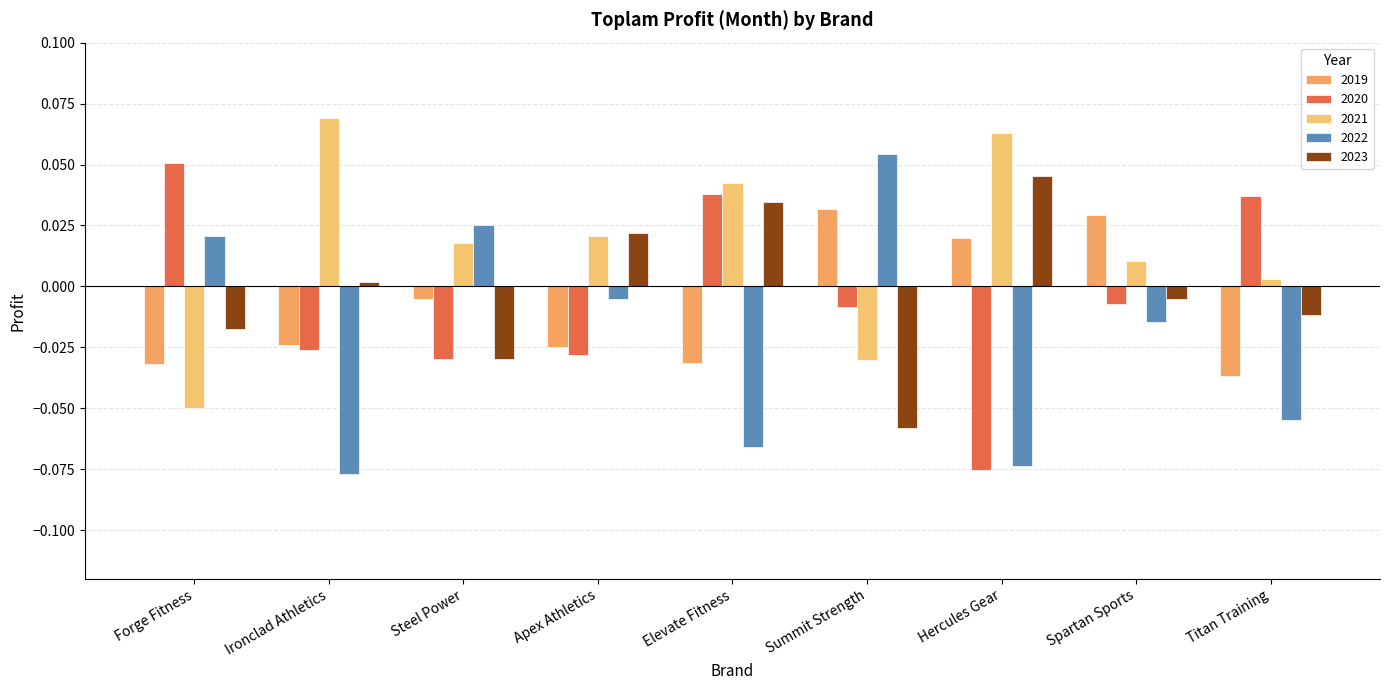

Reading right to left, what are all the values shown in this chart?

2019: Titan Training=-0.0	Spartan Sports=0.0	Hercules Gear=0.0	Summit Strength=0.0	Elevate Fitness=-0.0	Apex Athletics=-0.0	Steel Power=-0.0	Ironclad Athletics=-0.0	Forge Fitness=-0.0
2020: Titan Training=0.0	Spartan Sports=-0.0	Hercules Gear=-0.1	Summit Strength=-0.0	Elevate Fitness=0.0	Apex Athletics=-0.0	Steel Power=-0.0	Ironclad Athletics=-0.0	Forge Fitness=0.1
2021: Titan Training=0.0	Spartan Sports=0.0	Hercules Gear=0.1	Summit Strength=-0.0	Elevate Fitness=0.0	Apex Athletics=0.0	Steel Power=0.0	Ironclad Athletics=0.1	Forge Fitness=-0.0
2022: Titan Training=-0.1	Spartan Sports=-0.0	Hercules Gear=-0.1	Summit Strength=0.1	Elevate Fitness=-0.1	Apex Athletics=-0.0	Steel Power=0.0	Ironclad Athletics=-0.1	Forge Fitness=0.0
2023: Titan Training=-0.0	Spartan Sports=-0.0	Hercules Gear=0.0	Summit Strength=-0.1	Elevate Fitness=0.0	Apex Athletics=0.0	Steel Power=-0.0	Ironclad Athletics=0.0	Forge Fitness=-0.0